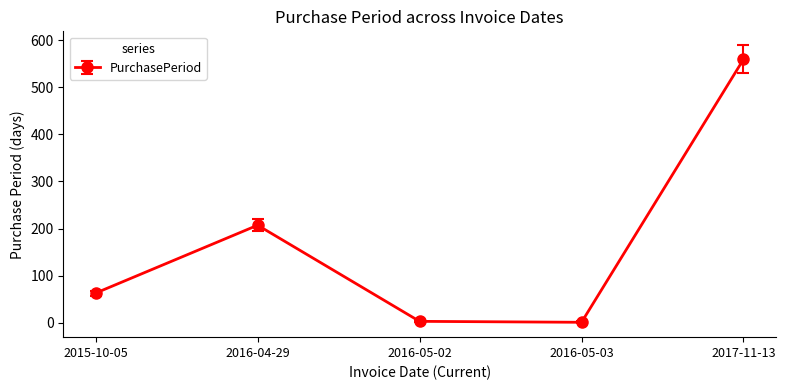

What is the value of the 1st point from the left?

63